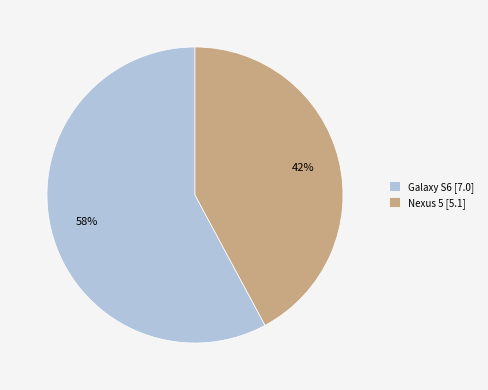

What is the largest slice in the pie chart?

Galaxy S6 [7.0]